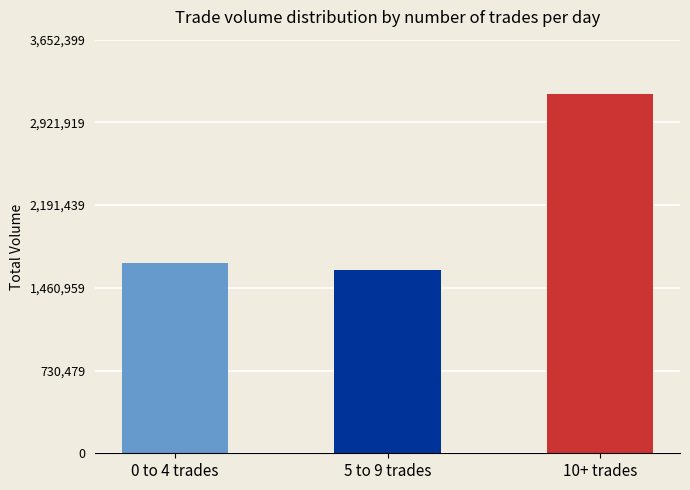

List the labels in order of value, largest first.

10+ trades, 0 to 4 trades, 5 to 9 trades